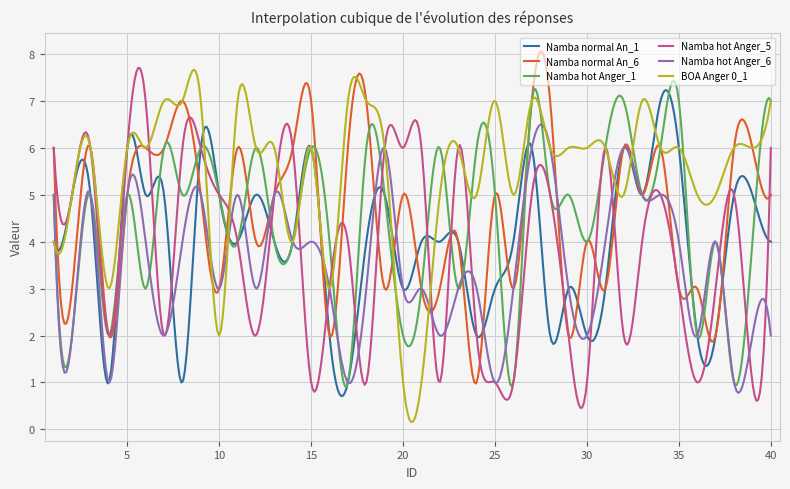

What is the maximum value shown in the chart?

8.1